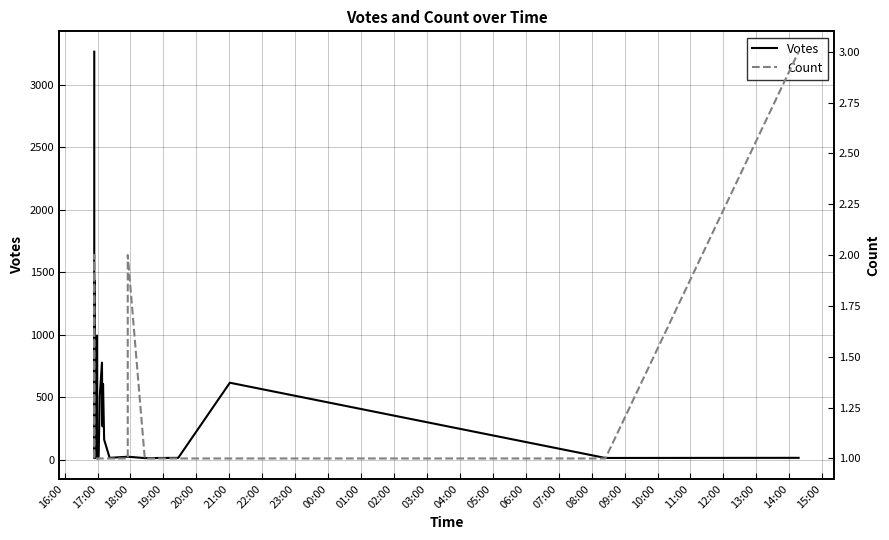

How many values in the Count series exceed 1?

3